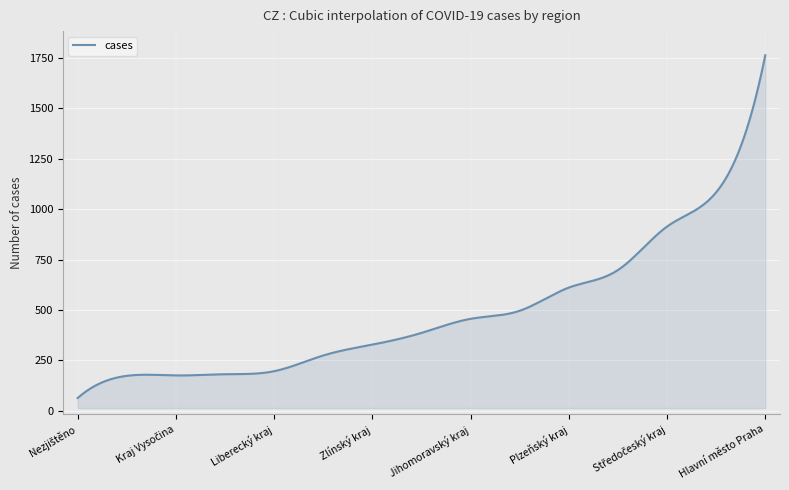

What is the maximum value shown in the chart?

1764.0